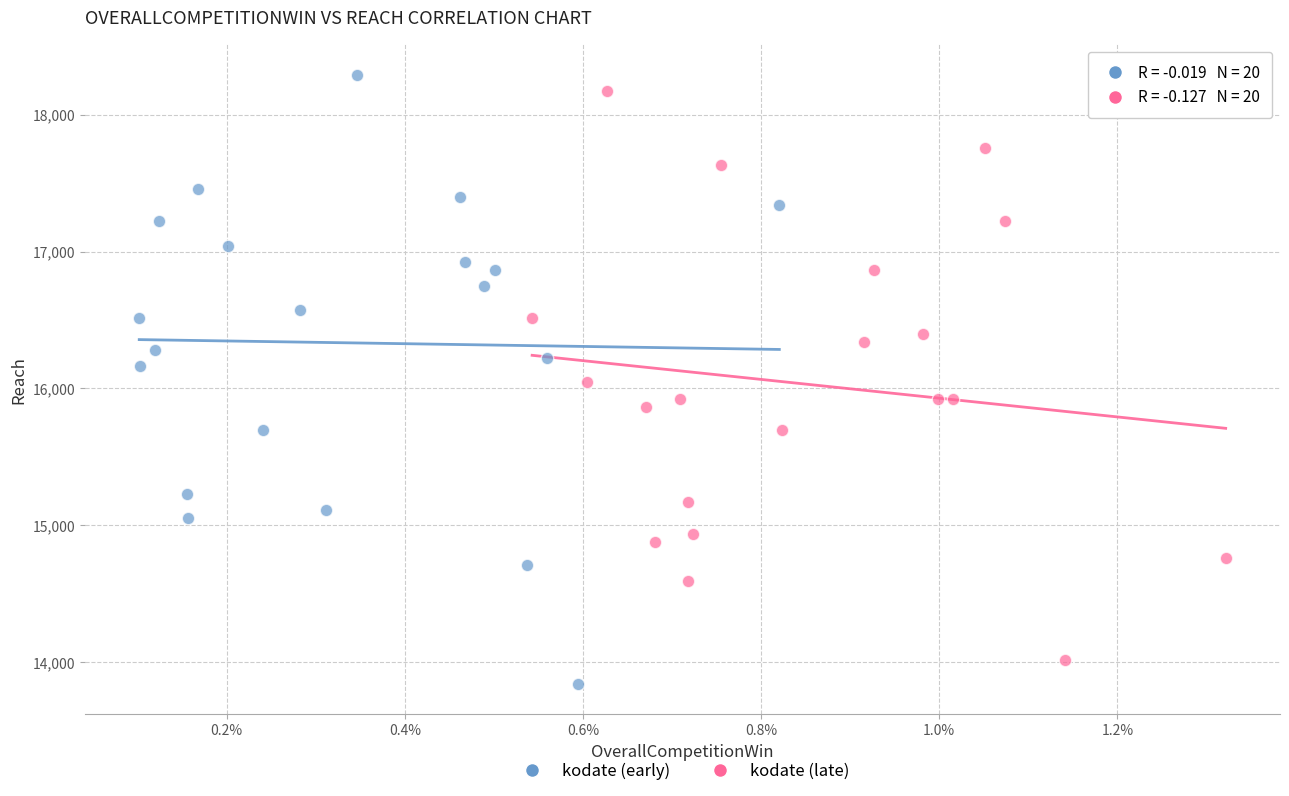

What are all the series names shown in the legend?

kodate (early), kodate (late)